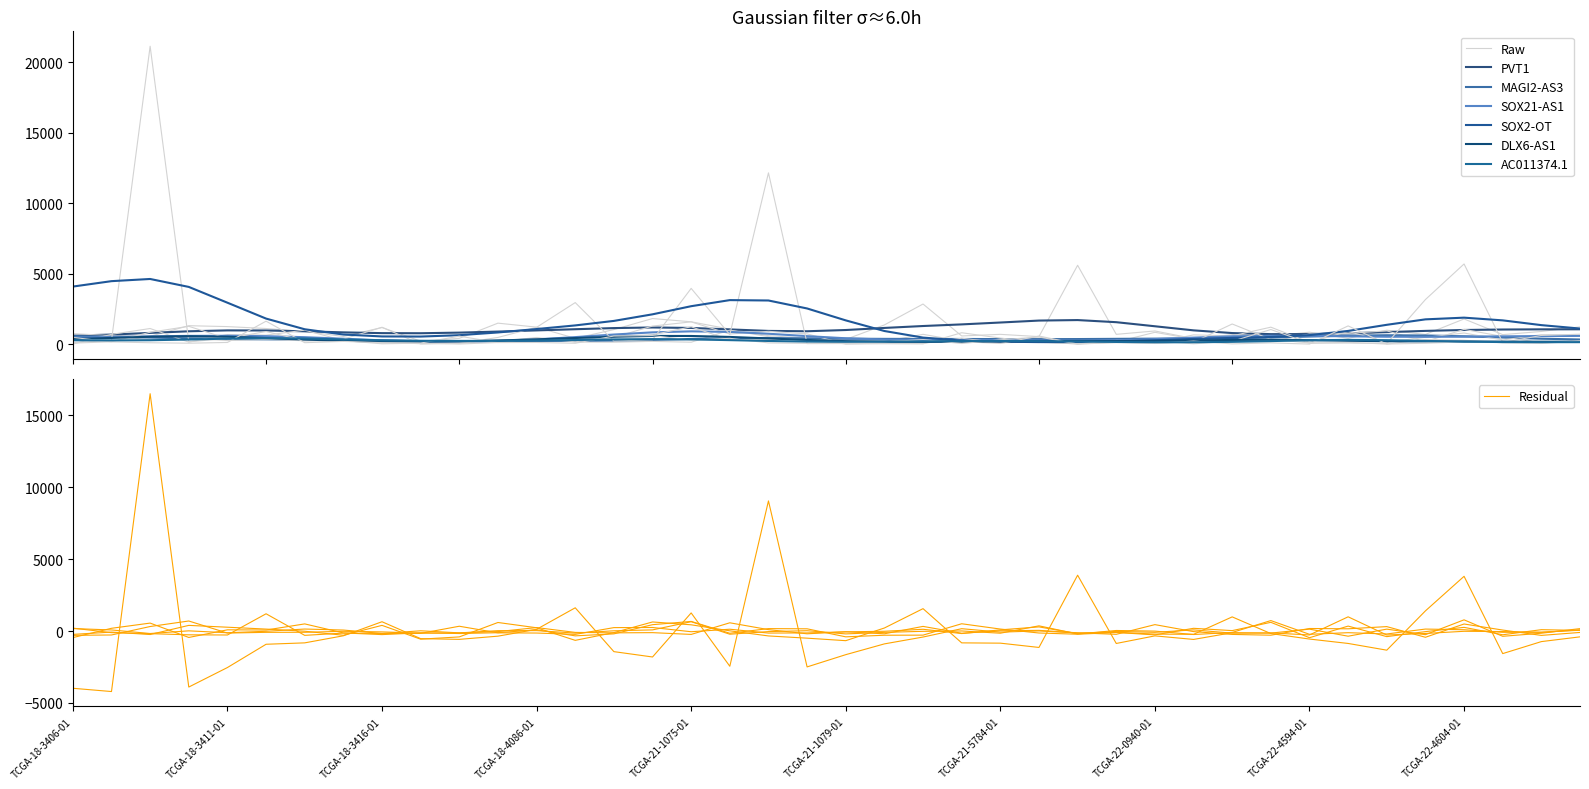

What is the difference between the second highest and minimum values in the AC011374.1 series?

1288